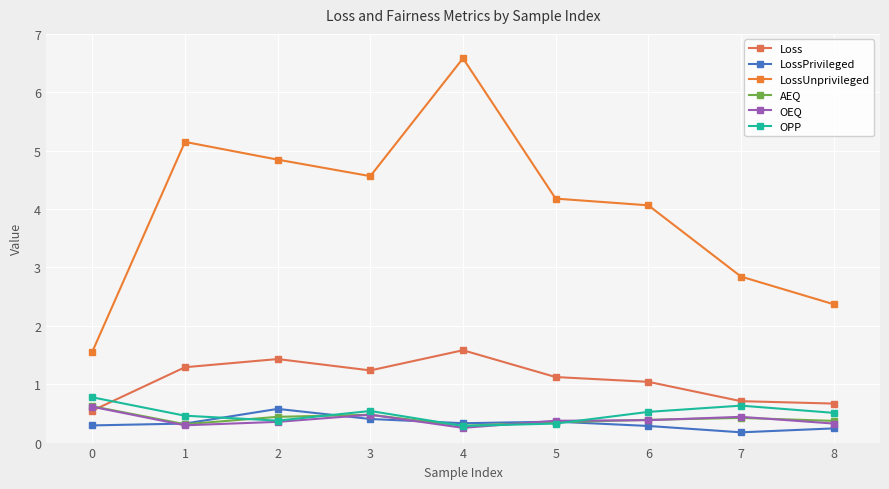

What is the spread (max minus min) of values at 4?

6.3